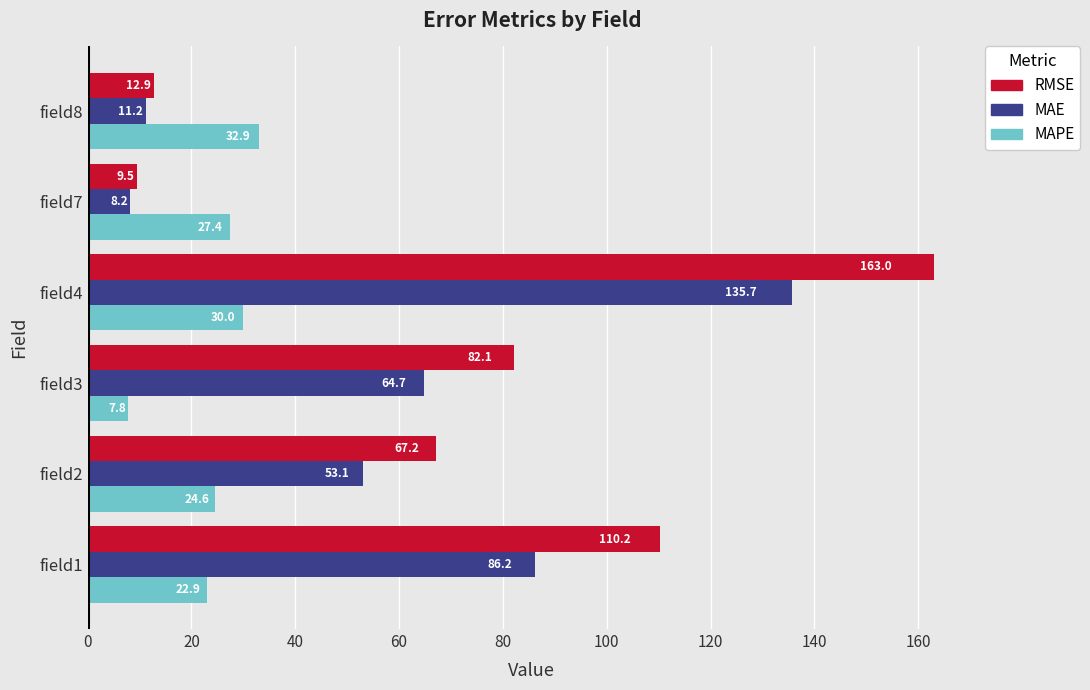

The value of MAPE at field1 is 22.9. True or false?

True